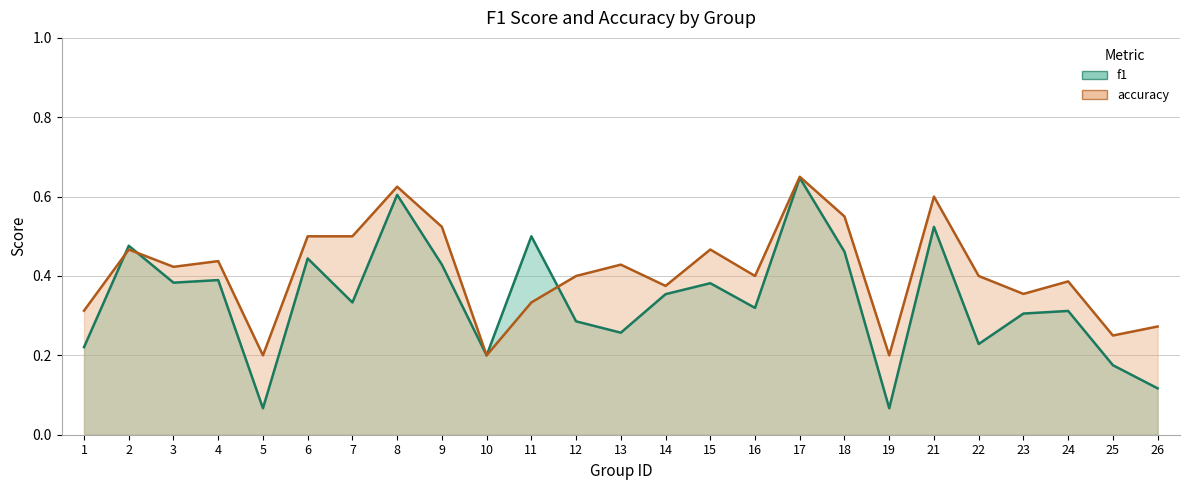

What is the difference between the second highest and second lowest values in the f1 series?

0.5